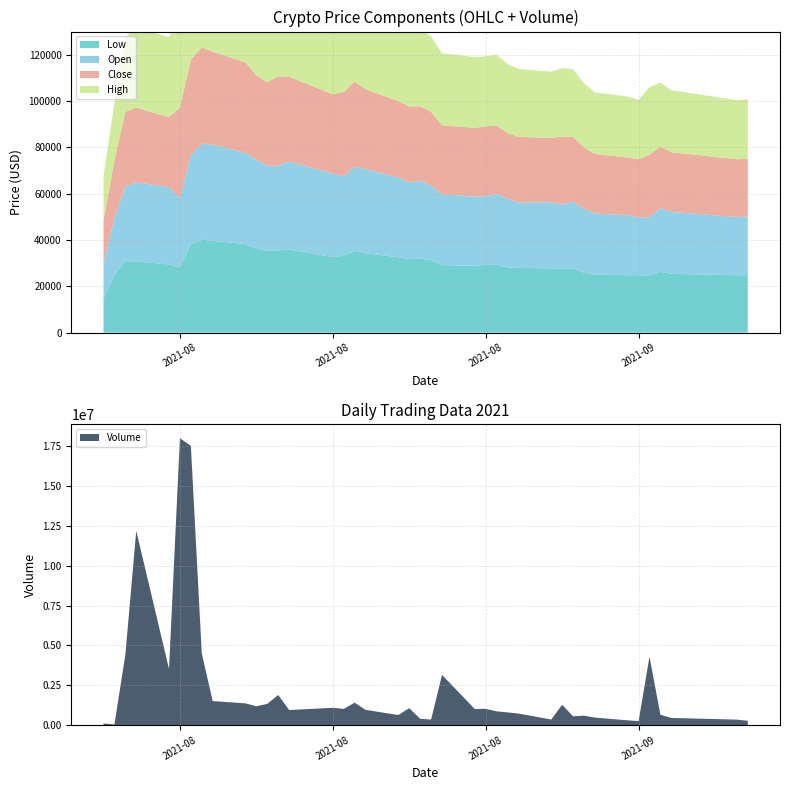

Reading right to left, transcribe all the data shown in this chart.

Low: 24840	24791	25378	26258	24595	24840	24791	25035	25867	27724	27480	27774	27920	28116	29290	29241	28850	29143	31343	32028	31735	32566	34277	35304	33299	32565	35891	35500	35304	36184	38238	39656	40096	38140	28116	29436	30708	30903	24791	14669
Open: 25280	25133	26747	27480	25182	24938	25916	26405	27676	28850	27871	28507	28361	29730	30463	29730	29828	30561	32223	33495	33202	34424	36380	36331	34228	36135	37945	36624	36673	38580	39363	41563	41563	38434	29828	33397	34228	32224	24791	14669
Close: 25036	24938	25770	26552	27090	25085	24890	25721	26405	27921	29339	27775	28264	28312	29682	30073	29730	29828	31735	32224	32713	33007	34425	36821	36332	34229	36674	38532	36136	36283	39119	40048	41515	41271	39217	30171	32224	32224	24792	19071
High: 25524	25476	26796	27676	29143	25573	26356	26502	27725	29241	29534	28605	29339	29779	30561	30219	30561	31050	32566	33495	35695	34962	37407	37749	36331	36380	38140	38531	38776	38580	40536	41661	43811	48409	39216	34571	34815	32224	24791	19070
Volume: 262858	338066	440700	645530	4290800	244662	294336	463406	588378	544006	1272768	344740	718340	792338	858392	1017088	1002870	3149776	340868	388596	1054682	626882	949558	1401410	1010758	1081082	938754	1886768	1326938	1177042	1360004	1502622	4499576	17540584	18015392	3524196	12196088	4395944	35696	94540